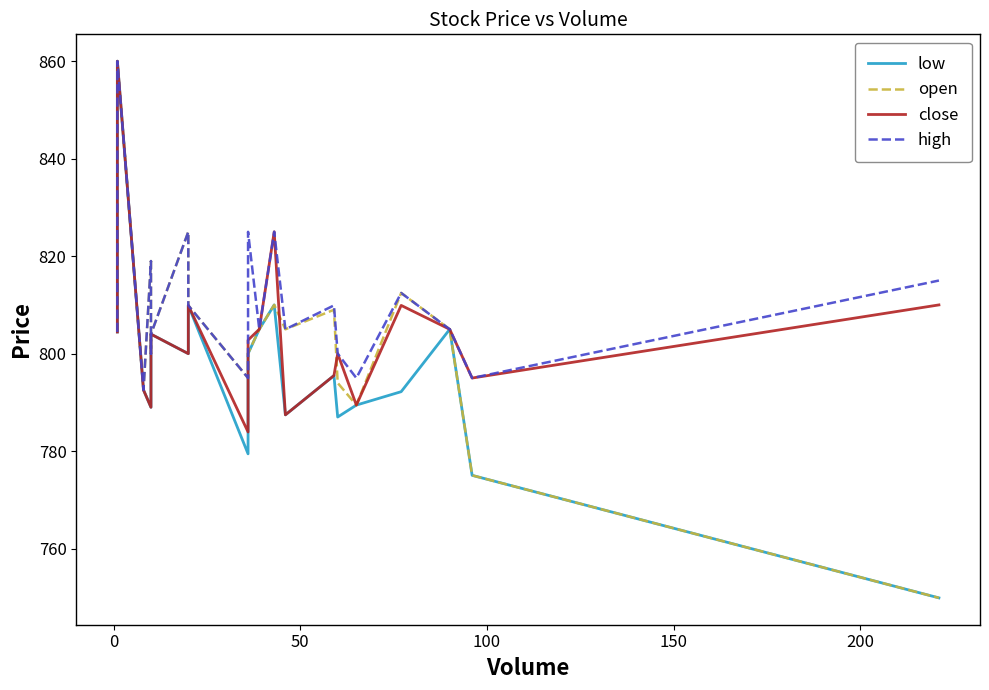

Reading right to left, transcribe all the data shown in this chart.

low: 749.9	775.0	805.0	792.2	789.5	787.0	795.5	787.5	810.0	805.0	800.0	779.5	809.9	800.0	804.0	800.0	789.0	792.5	860.0	804.5
open: 749.9	775.0	805.0	812.5	789.5	794.0	809.0	805.0	810.0	805.0	800.1	795.0	809.9	825.0	804.0	800.0	819.0	792.5	860.0	804.5
close: 810.0	795.0	805.0	809.9	789.5	800.0	795.5	787.5	825.0	805.0	802.8	783.9	809.9	800.0	804.0	800.0	789.0	792.5	860.0	804.5
high: 815.0	795.0	805.0	812.5	795.0	800.0	809.9	805.0	825.0	805.0	825.0	795.0	809.9	825.0	804.0	800.0	819.0	792.5	860.0	804.5